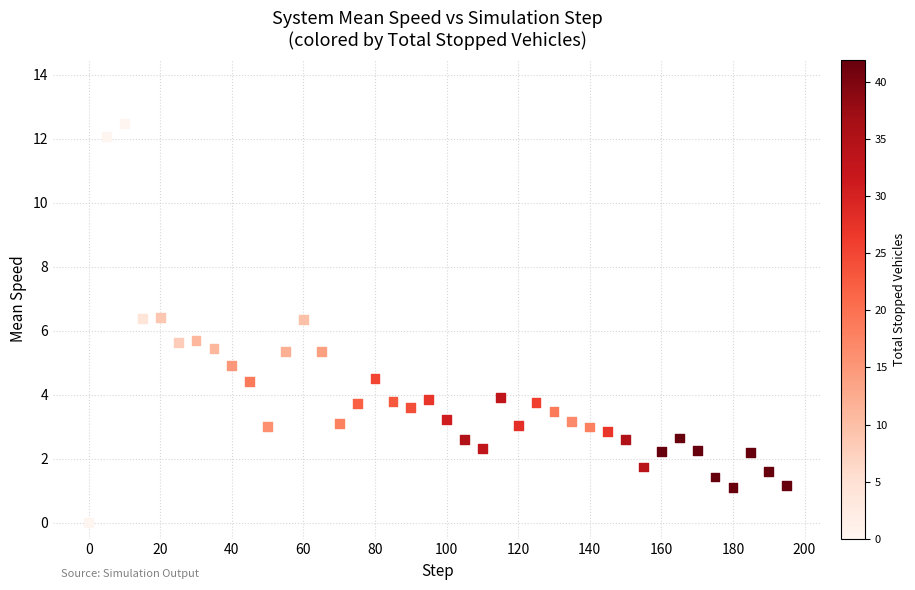

What is the range of Y values (max minus min)?

12.5